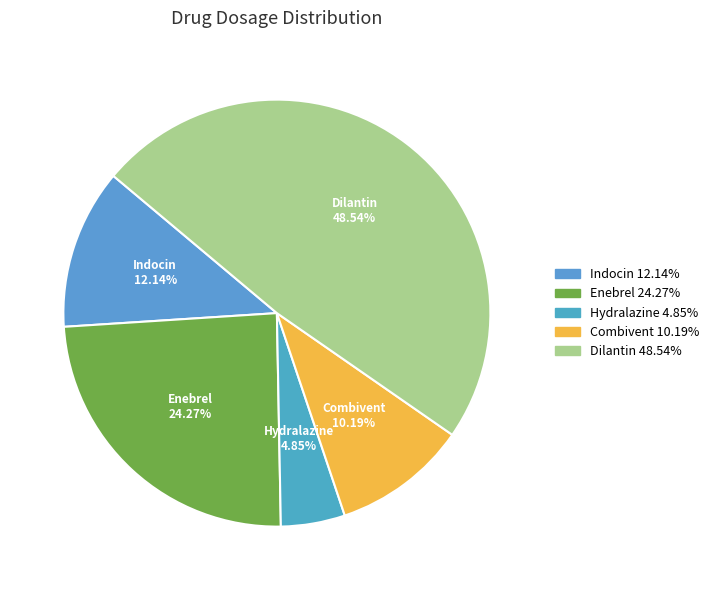

What percentage do Enebrel and Indocin together represent?

36.4%